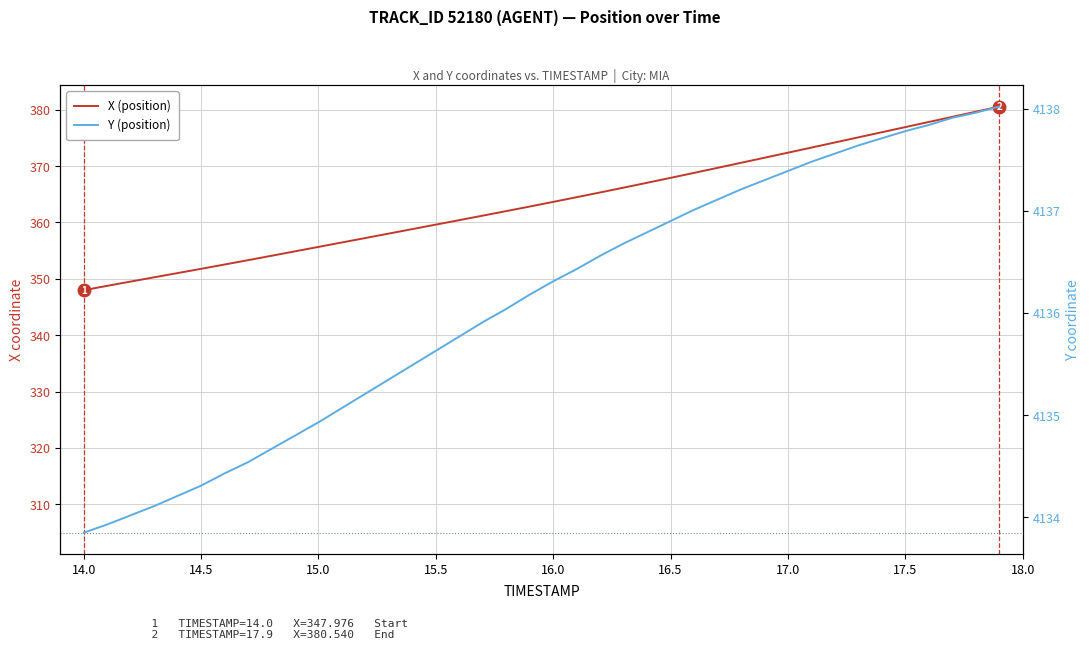

Rank the series by their average value, from highest to lowest.

Y (position), X (position)